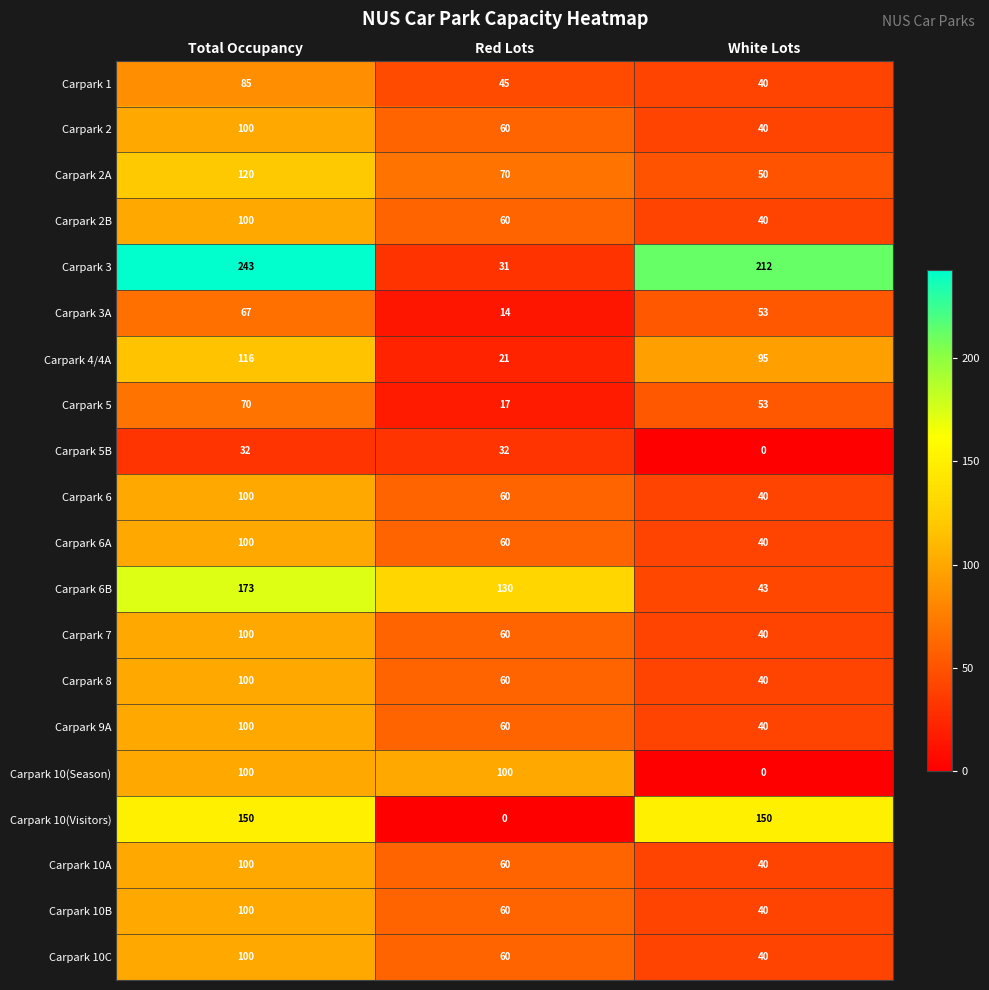

The Carpark 2A series shows 11 at White Lots. True or false?

False